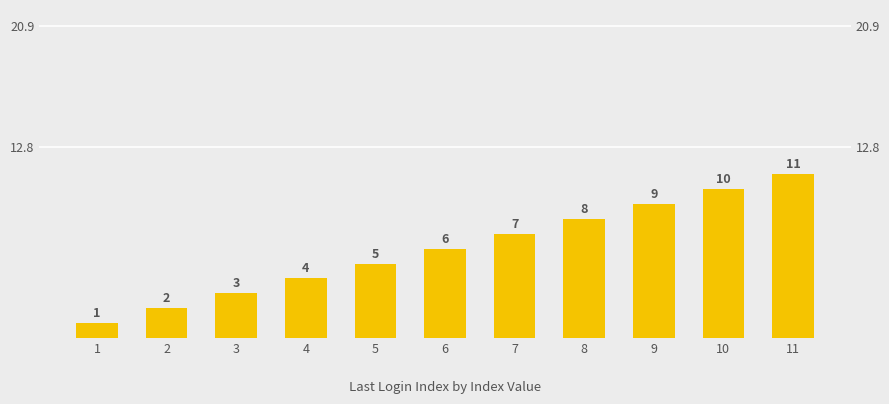

Count the number of categories in the chart.

11